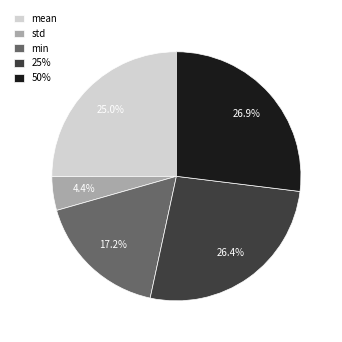

Is it true that min is 17% of the pie?

True